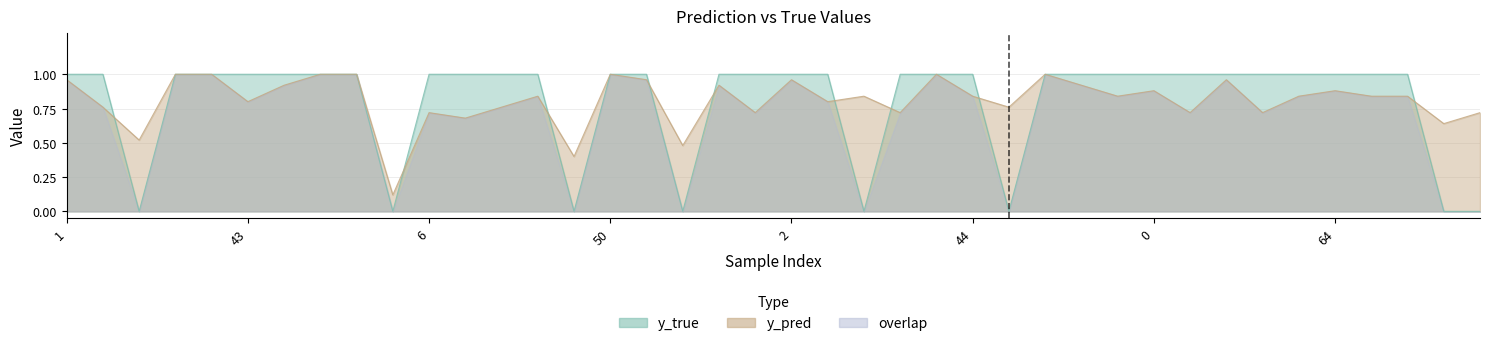

What is the sum of all y_pred values?

32.3